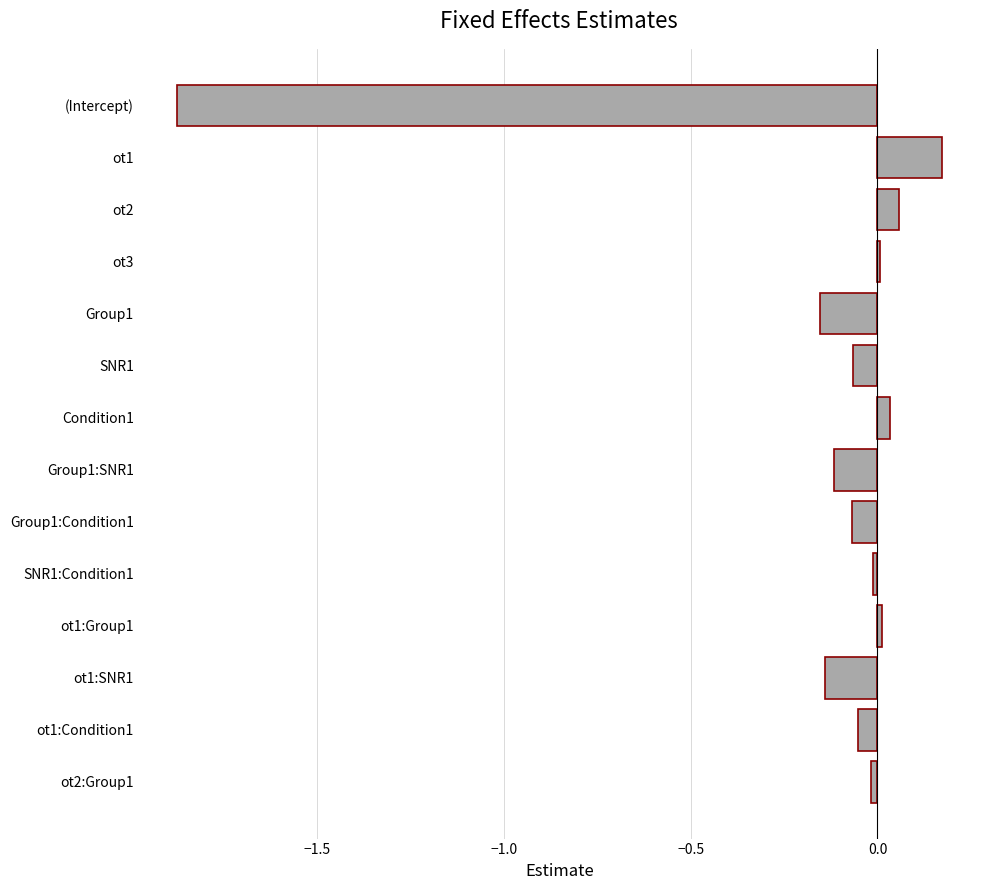

Which label corresponds to the largest value in the chart?

ot1